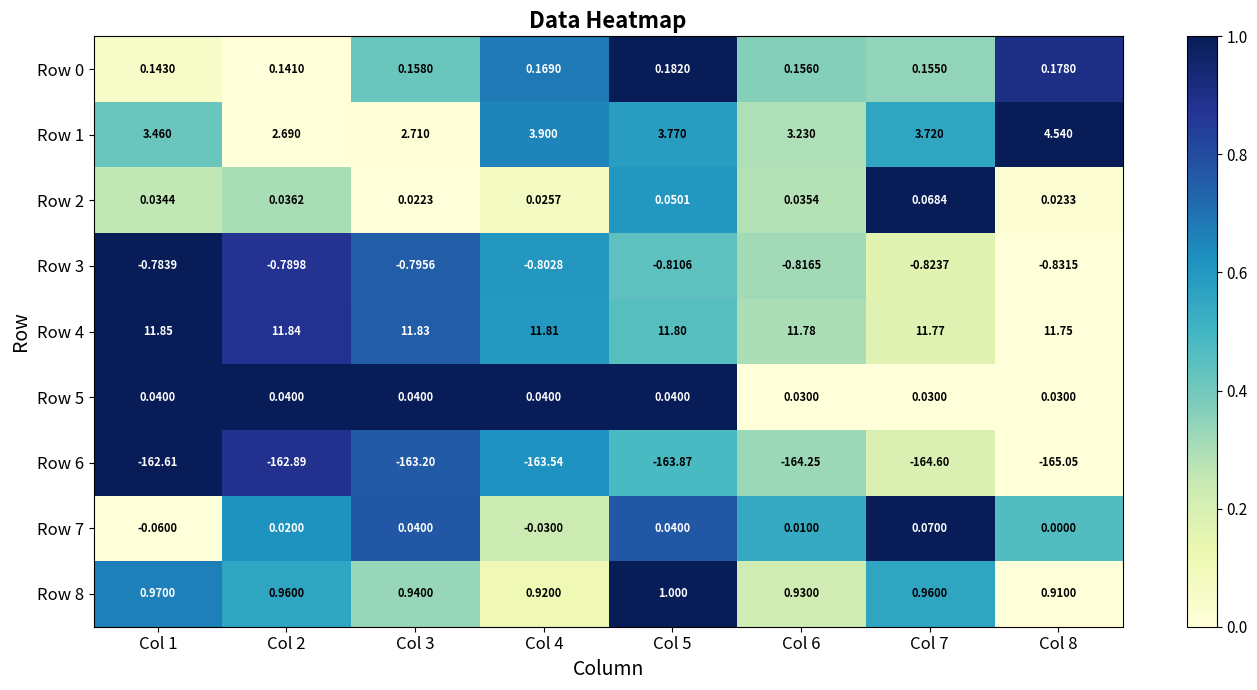

Is the value of Row 4 at Col 2 greater than the value of Row 5 at Col 1?

Yes